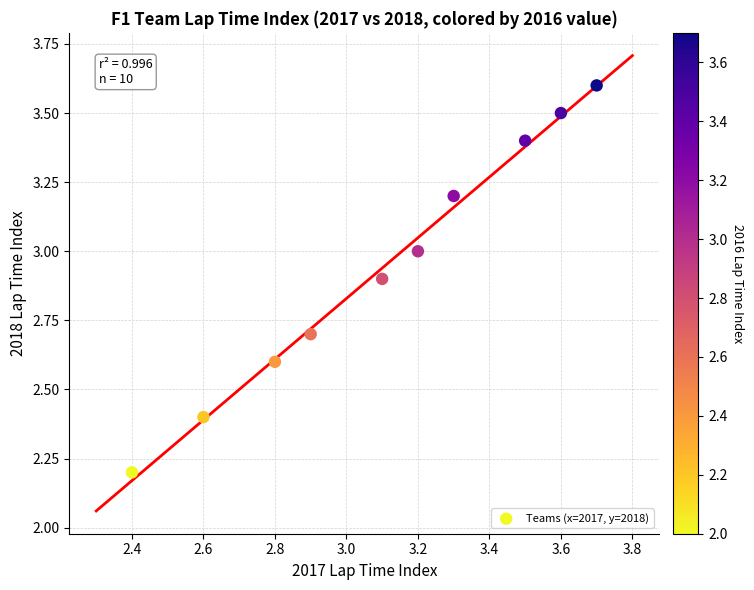

What is the range of Y values (max minus min)?

1.4